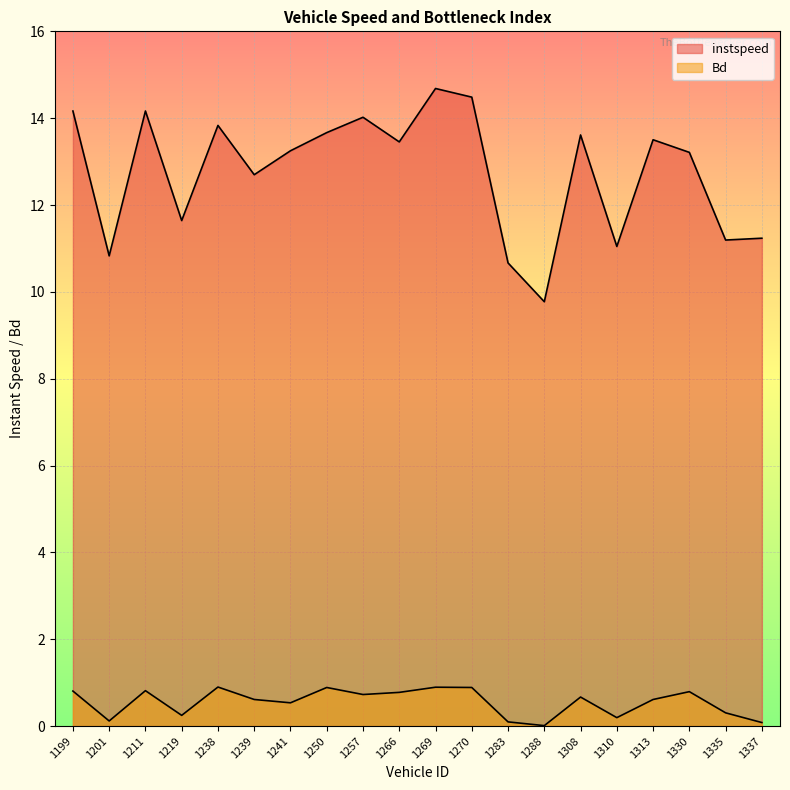

Where is instspeed nearest to the value 12?

1219